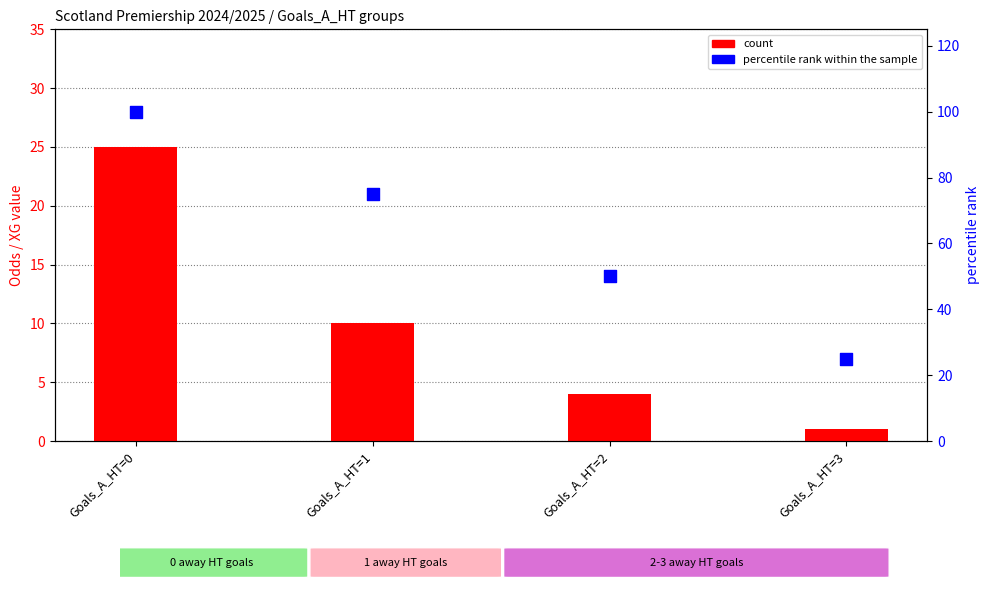

Which series contains the lowest Y value?

count